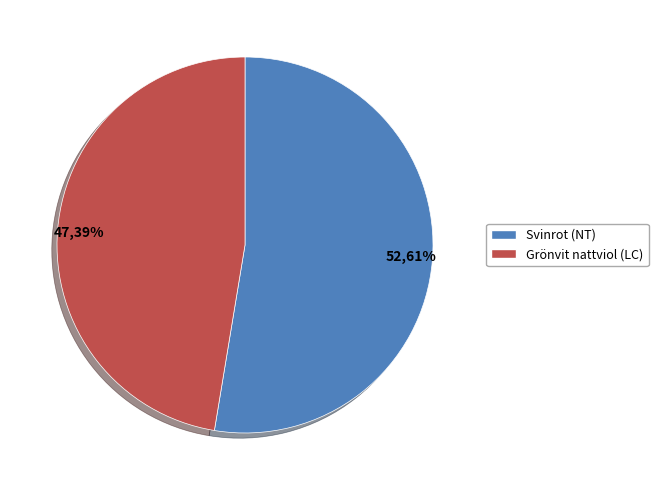

To the nearest percent, what portion does Svinrot (NT) represent?

53%